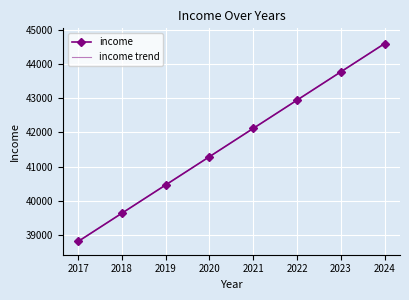

Reading left to right, extract all data points from this chart.

income: 38803.3	39631.8	40460.2	41288.7	42117.2	42945.6	43774.1	44602.6
income trend: 38803.3	39631.8	40460.2	41288.7	42117.2	42945.6	43774.1	44602.6